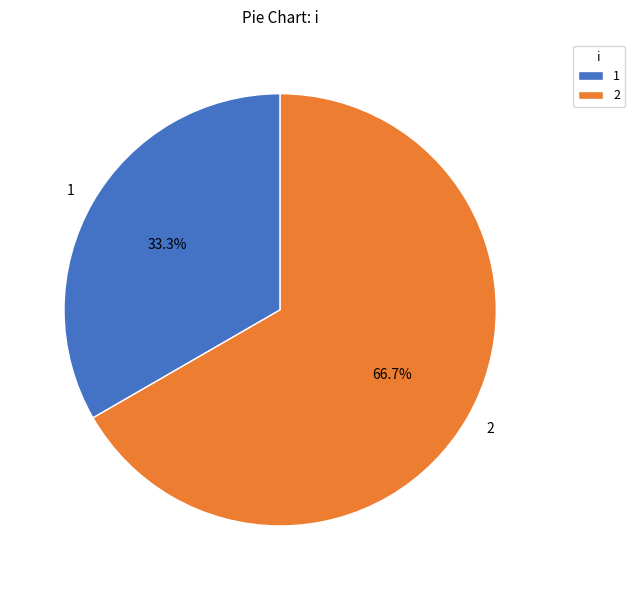

Which slice is the smallest?

1